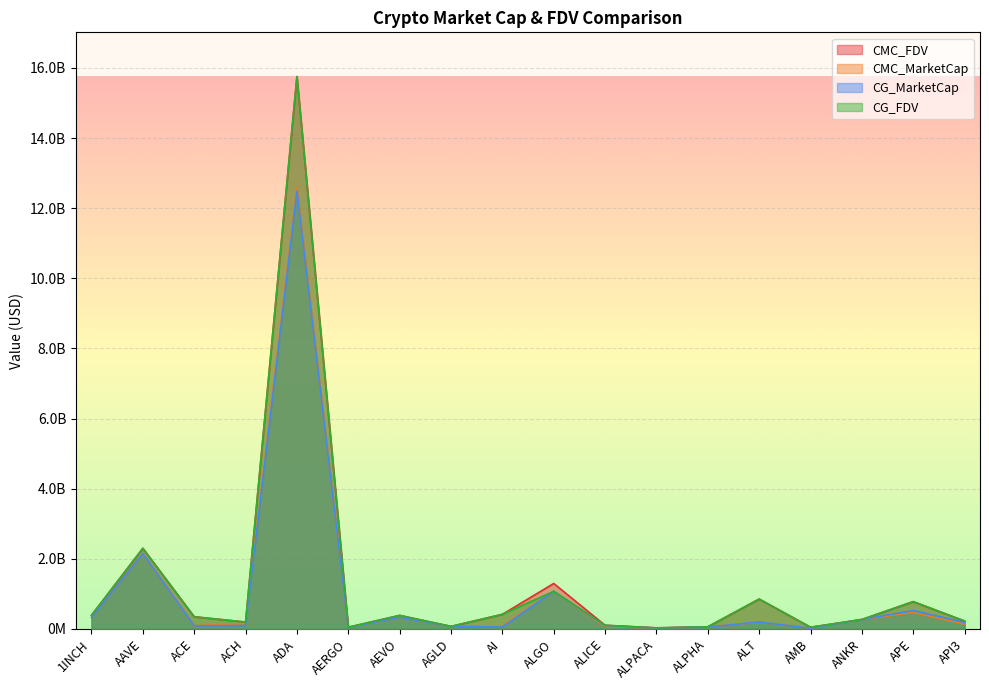

Does the chart display data point markers on the line(s)?

No